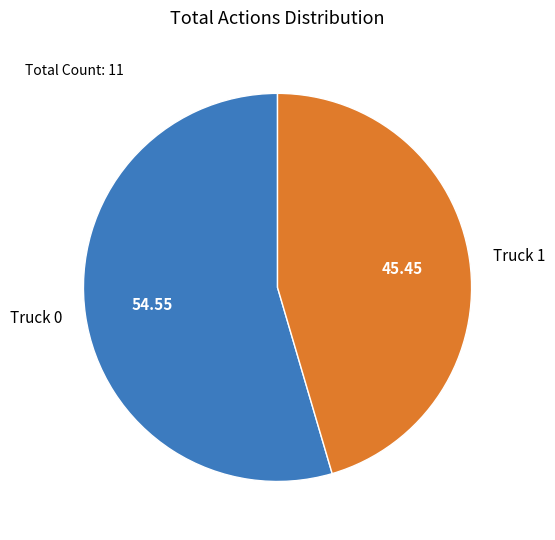

Is there any slice that represents more than half of the pie?

Yes